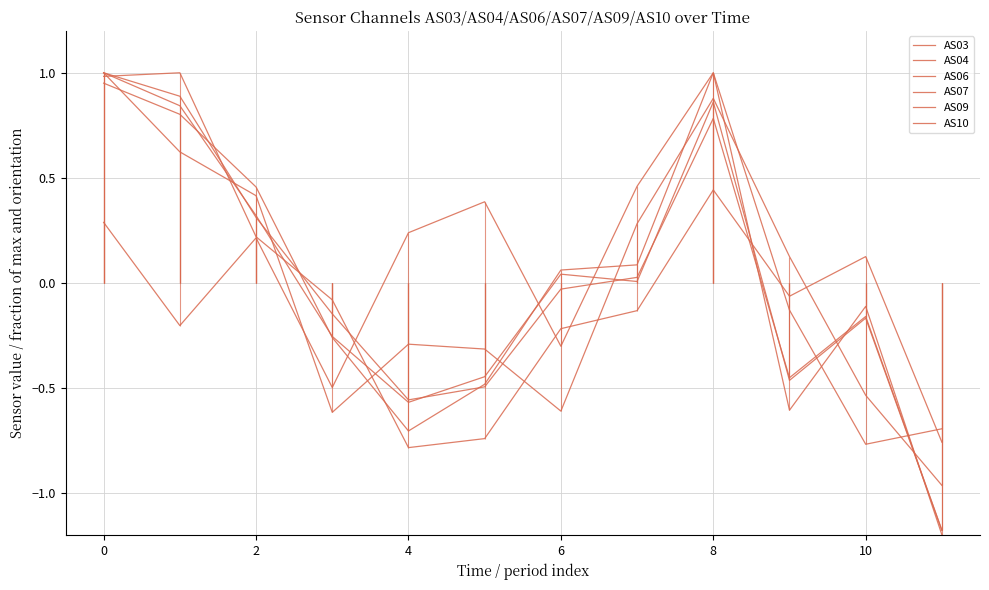

Is this an area chart (filled region under the line)?

No